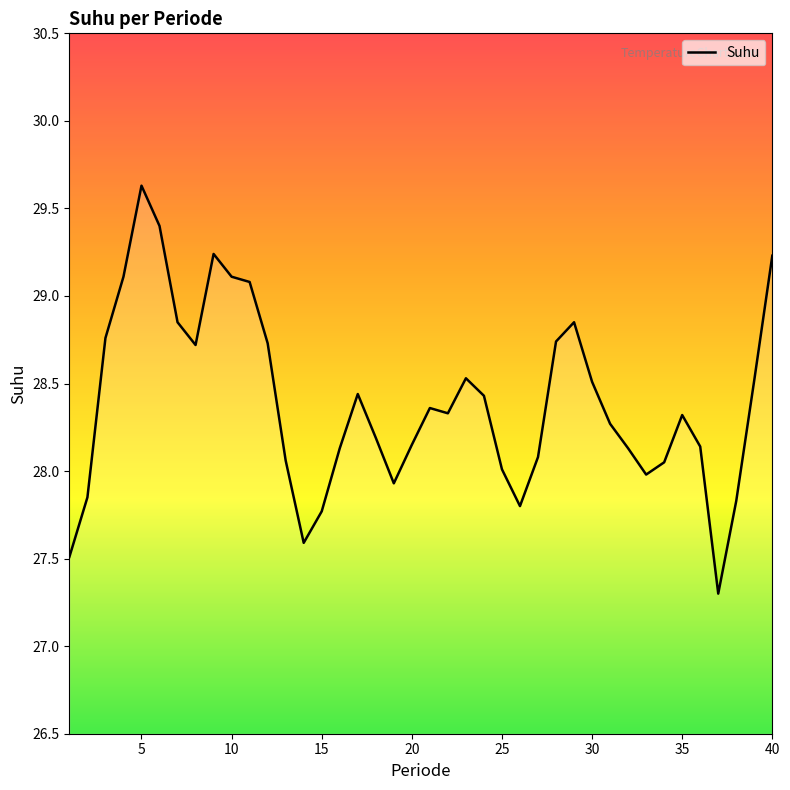

What is the smallest value displayed?

27.3